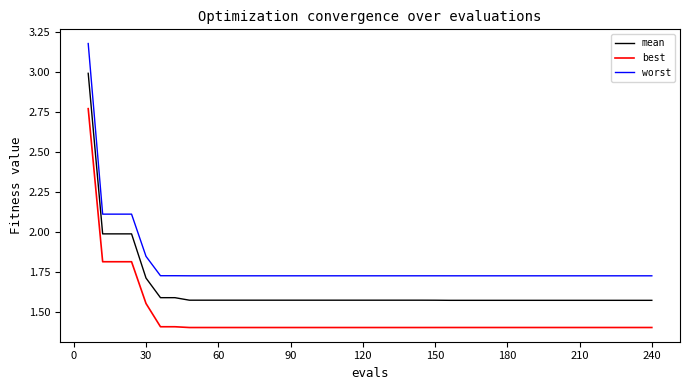

True or false: best and mean intersect in this chart.

False